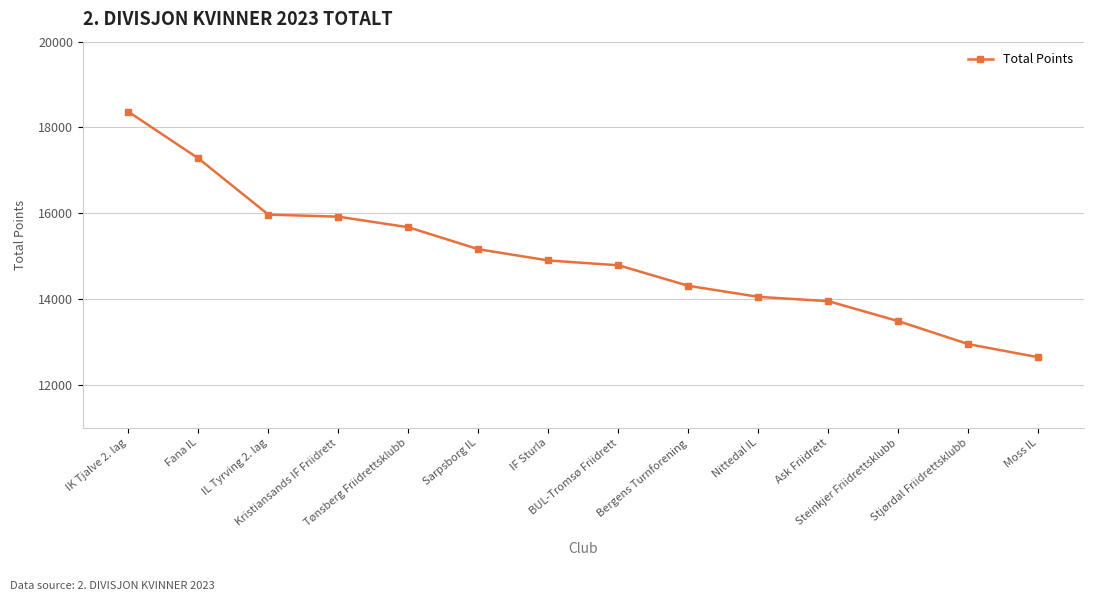

What is the label of the 5th point from the left?

Tønsberg Friidrettsklubb